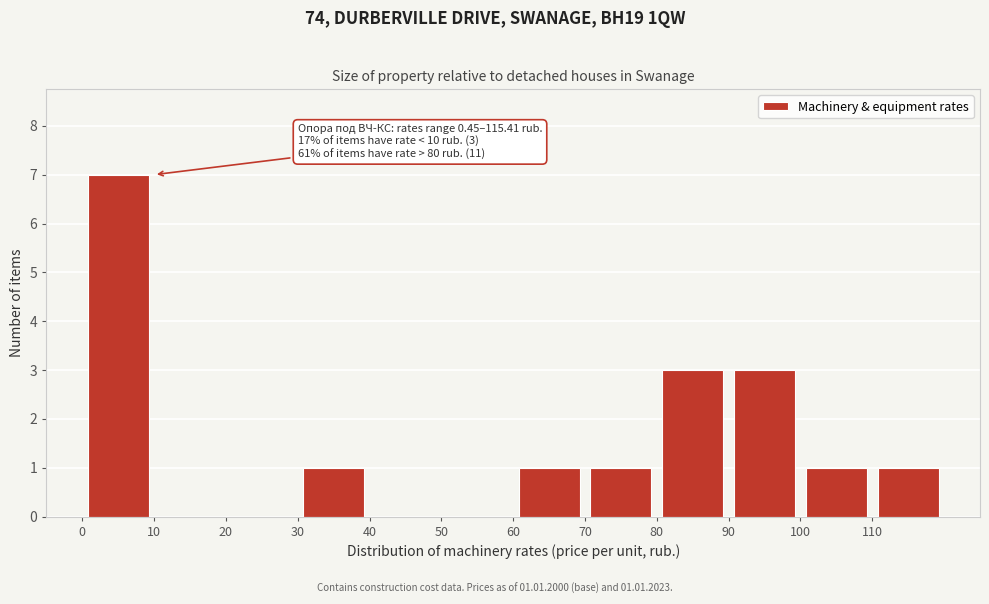

Which range on the x-axis has the tallest bar?

0 to 10